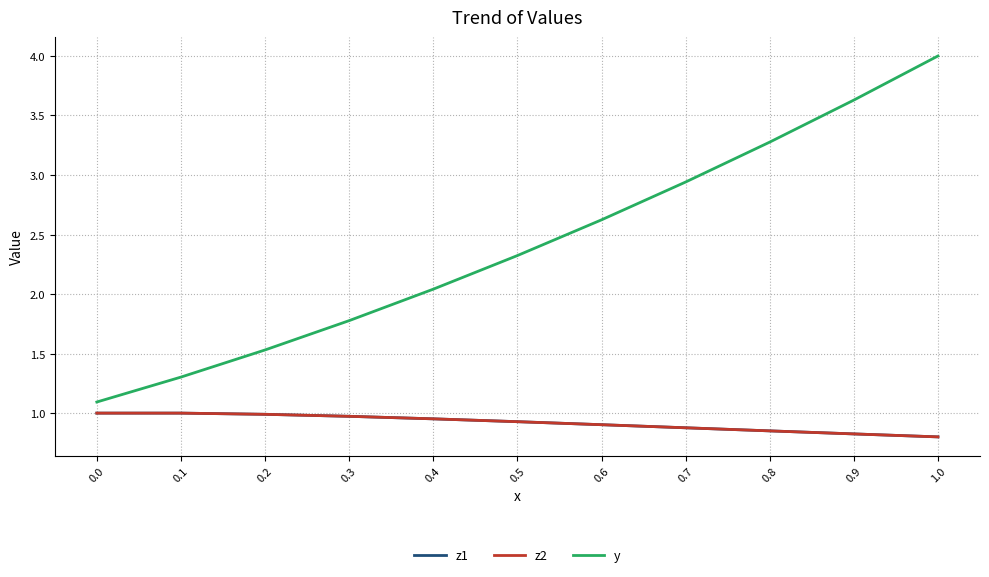

Does the chart have visible grid lines?

Yes